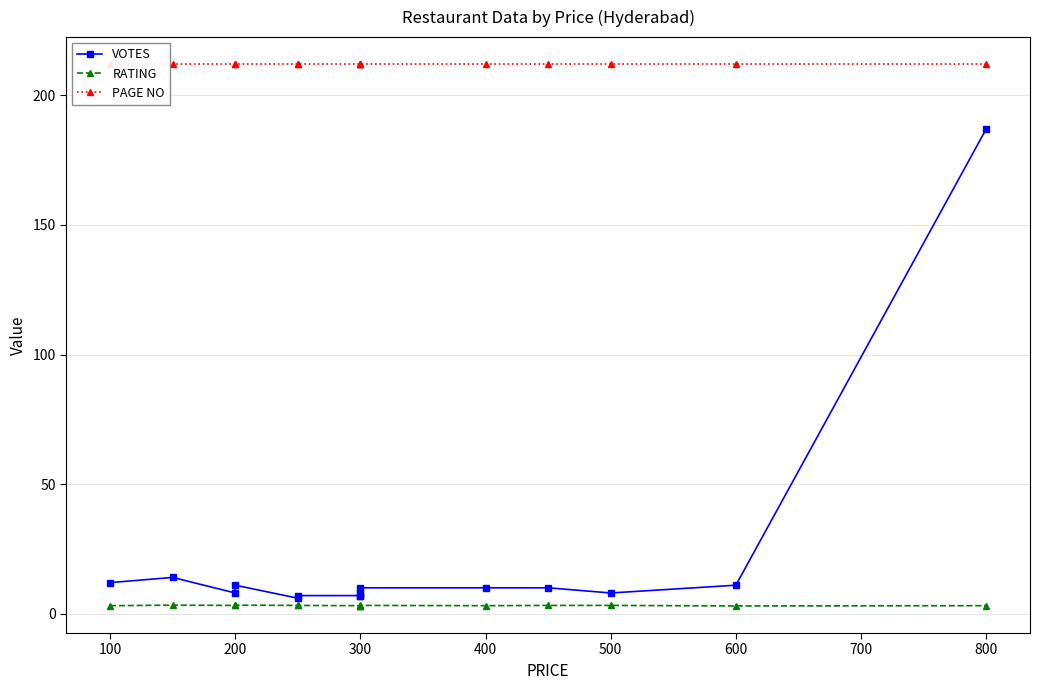

List the series in order of their peak value, lowest first.

RATING, VOTES, PAGE NO